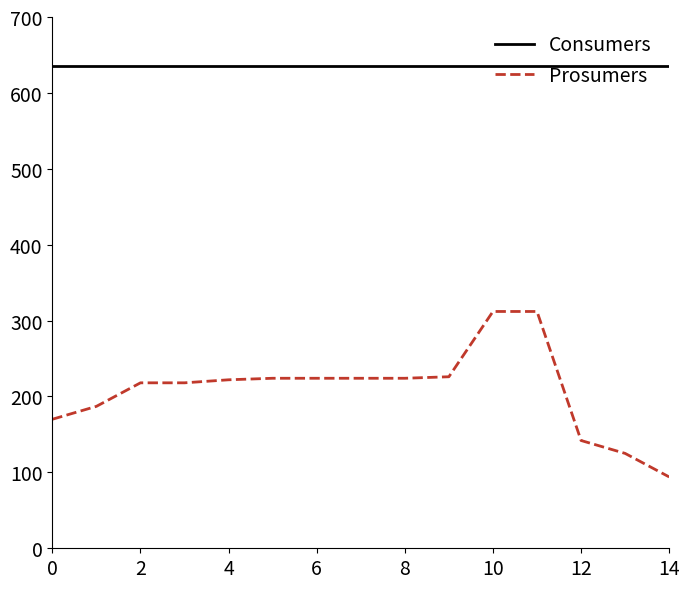

What is the minimum value shown in the chart?

94